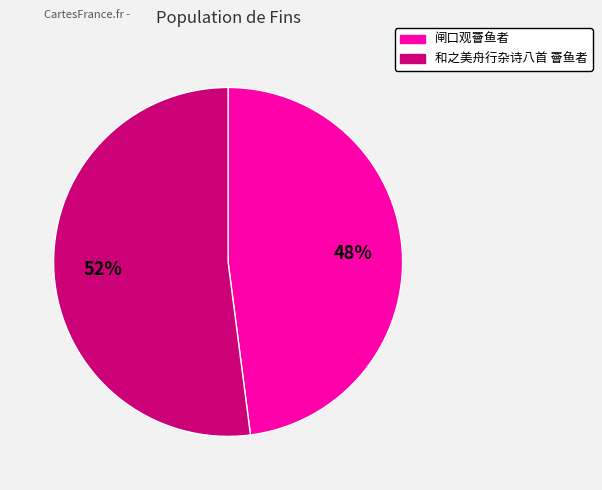

Approximately how many times larger is the value at 闸口观罾鱼者 compared to 和之美舟行杂诗八首 罾鱼者?

0.9